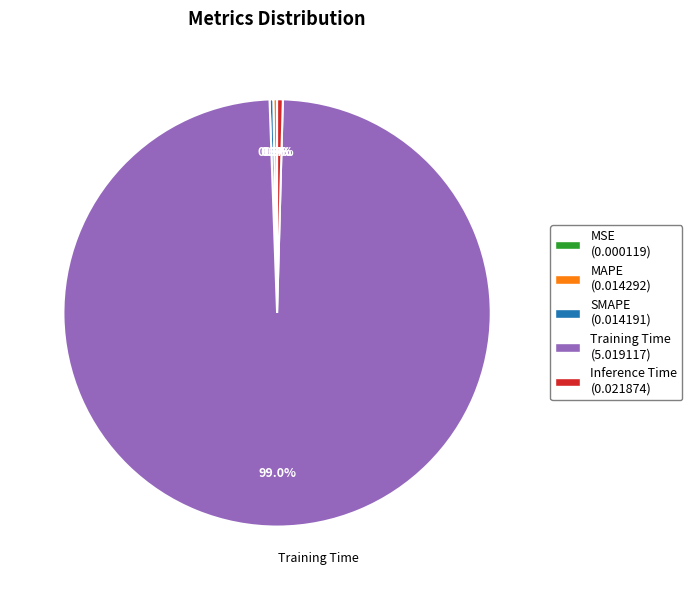

Is there any slice that represents more than half of the pie?

Yes